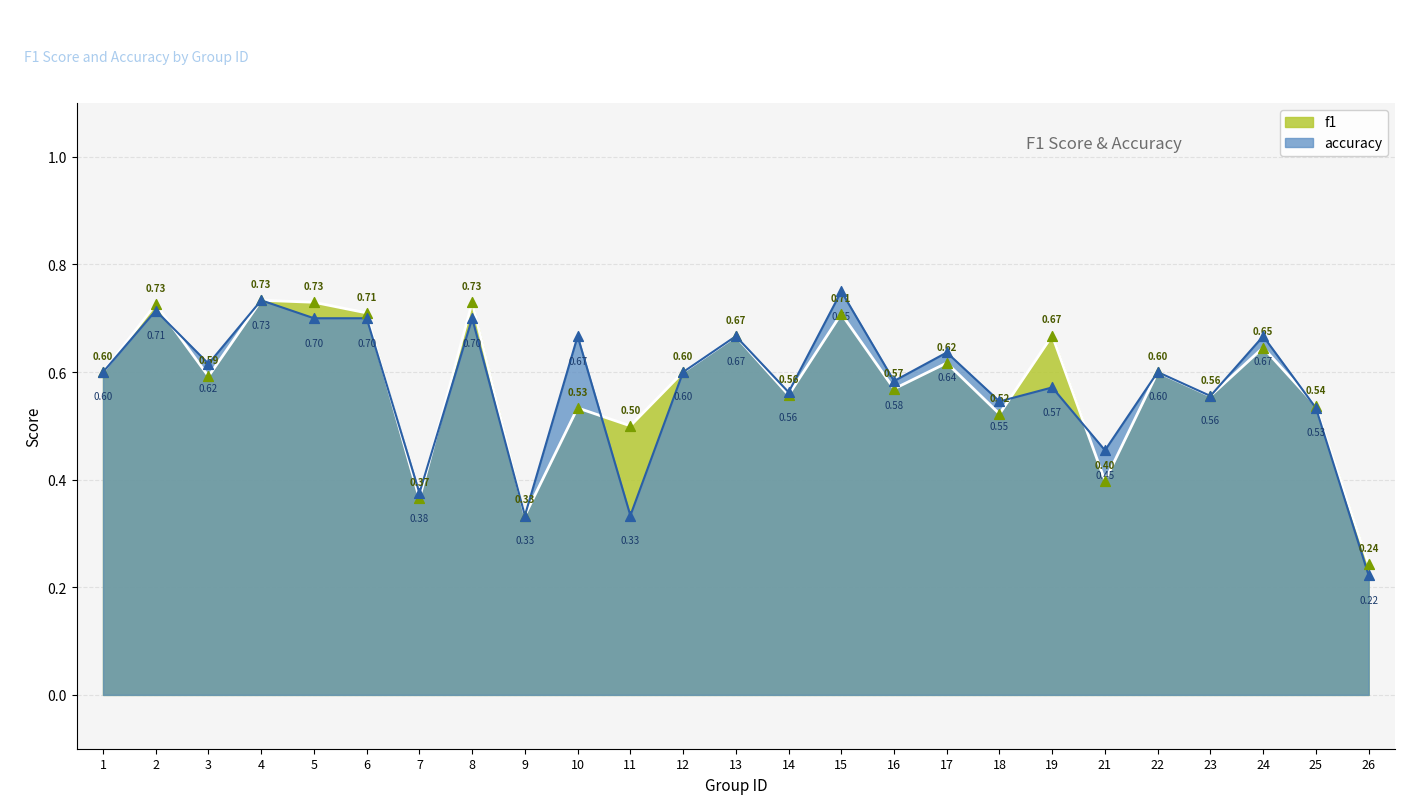

Which series contains the lowest Y value?

accuracy